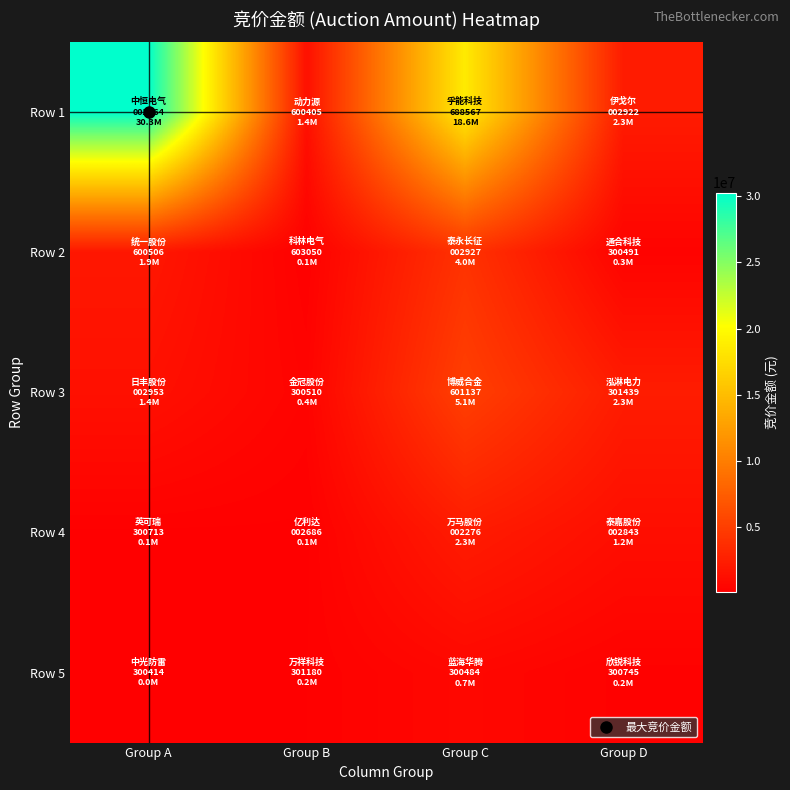

What is the total value across all series at Group D?

6345935